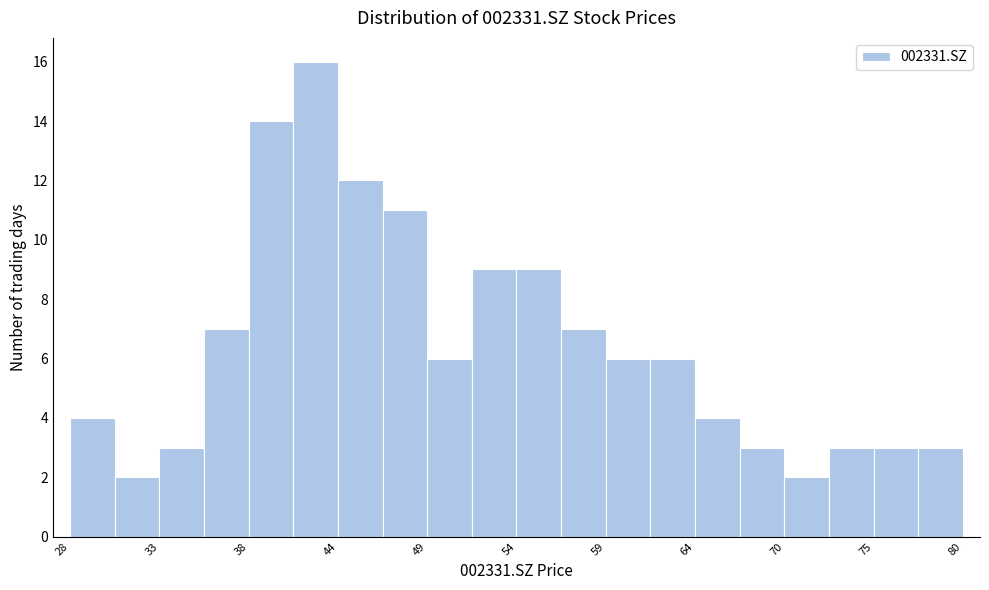

Around what value on the x-axis is the tallest bar? Give the approximate position of its centre, as read against the axis.

42